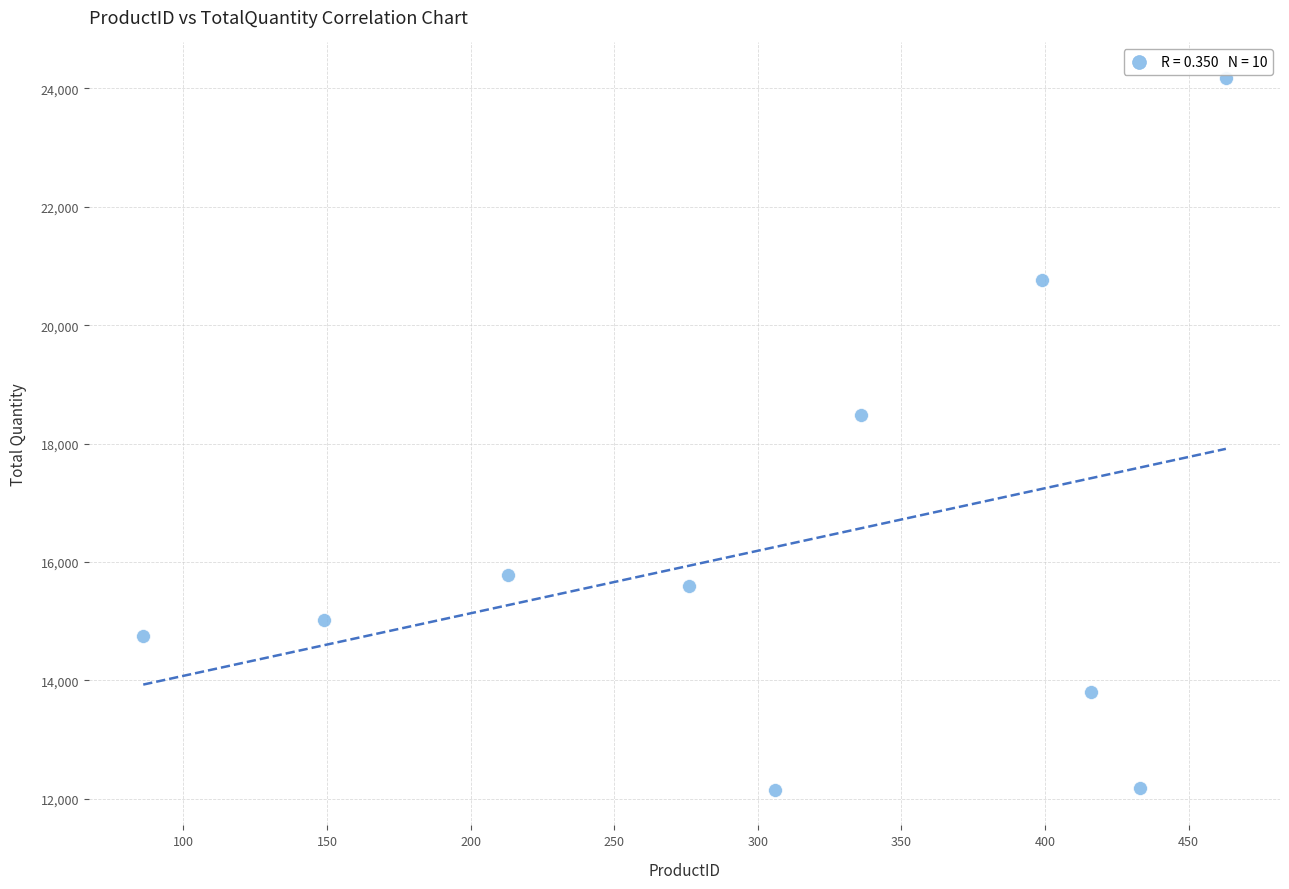

What is the average Y value?

16270